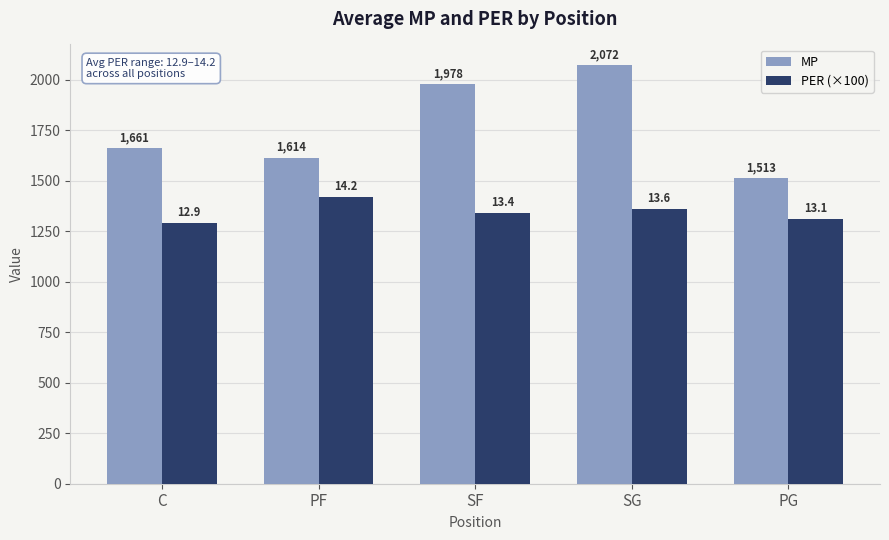

True or false: MP has a value of 1978 at SF.

True